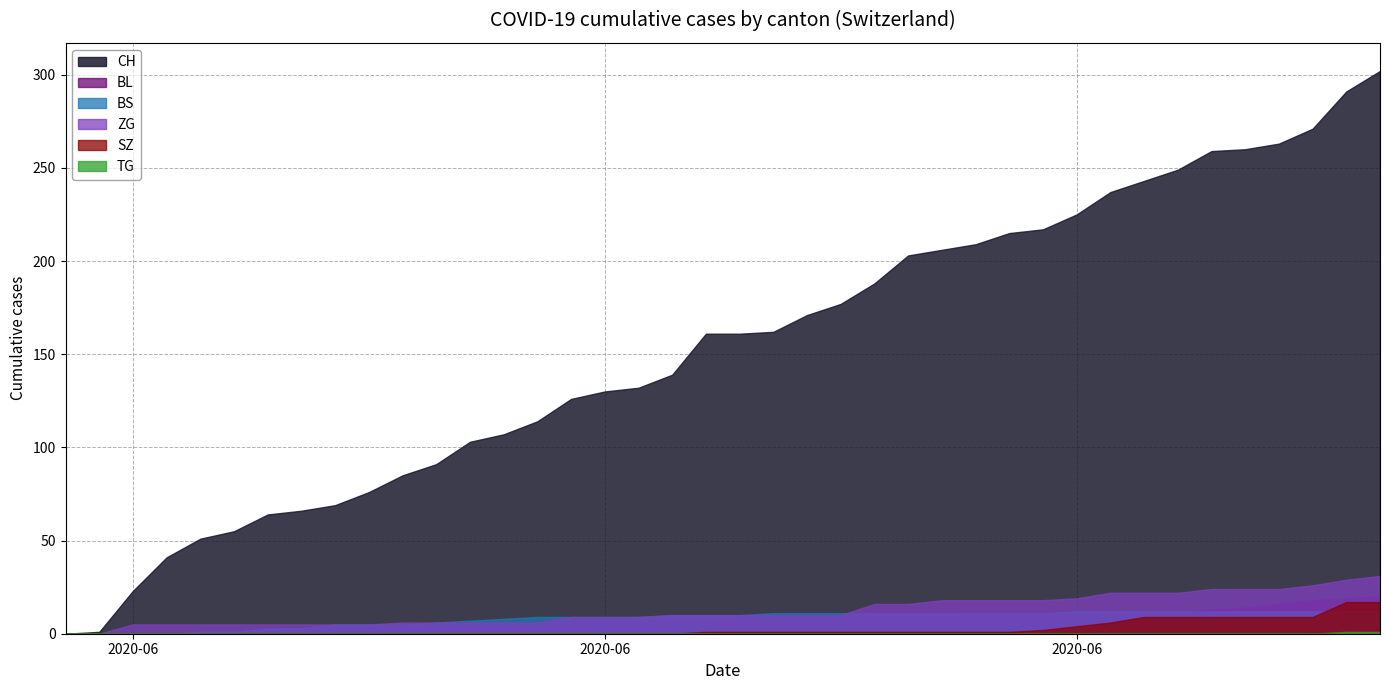

True or false: CH and BS cross at least once.

False